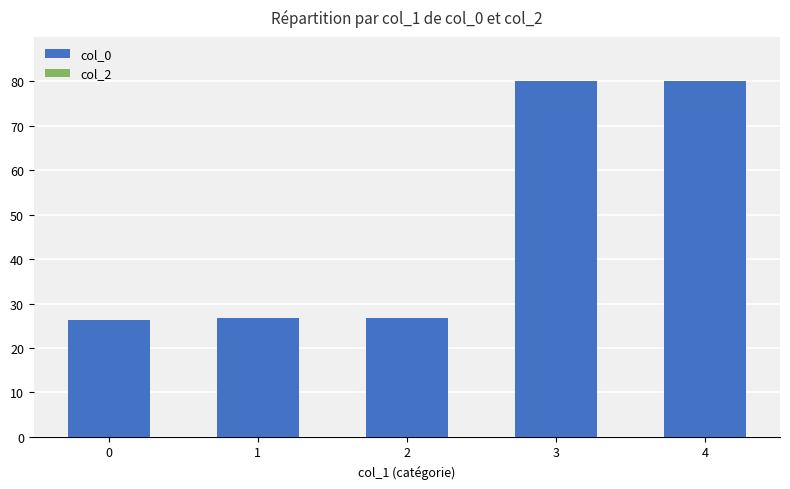

What is the greatest value displayed?

80.0